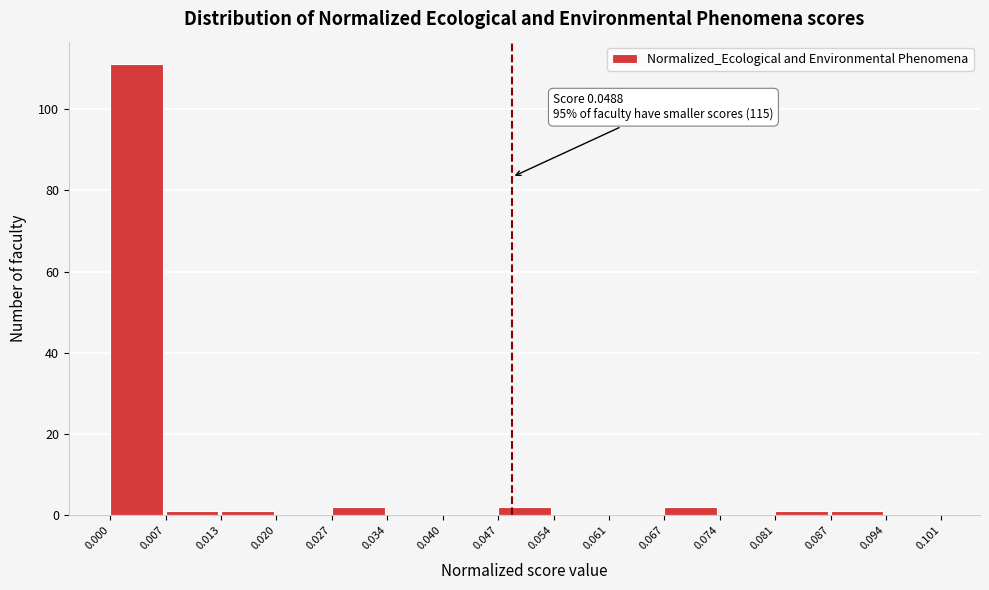

Over which range of the x-axis is the bar tallest?

0.000 to 0.007